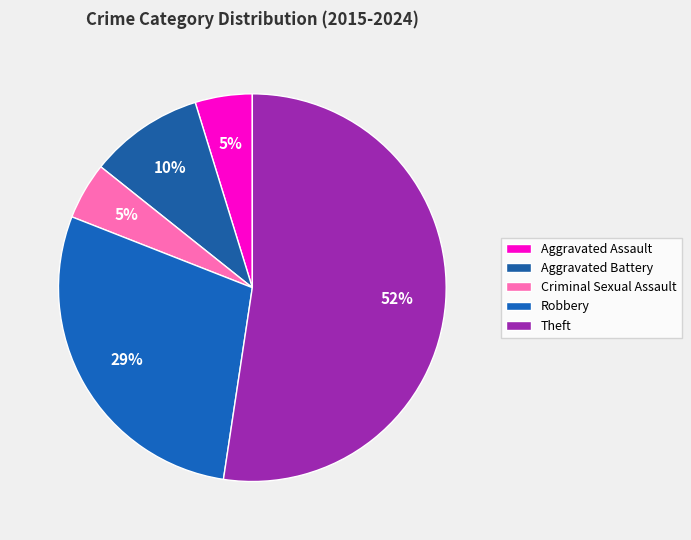

How much of the chart is everything except Robbery?

71.4%